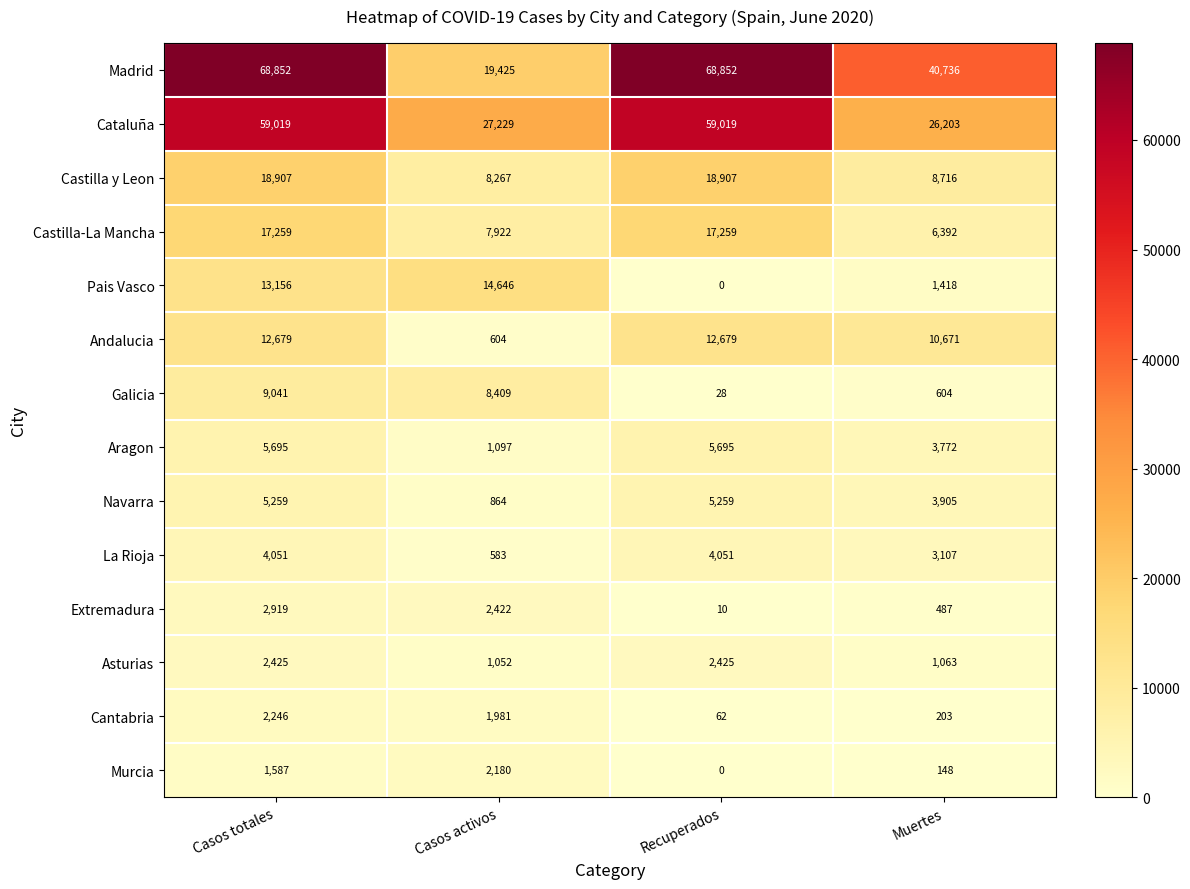

Is it true that Extremadura equals 2919 at Casos totales?

True